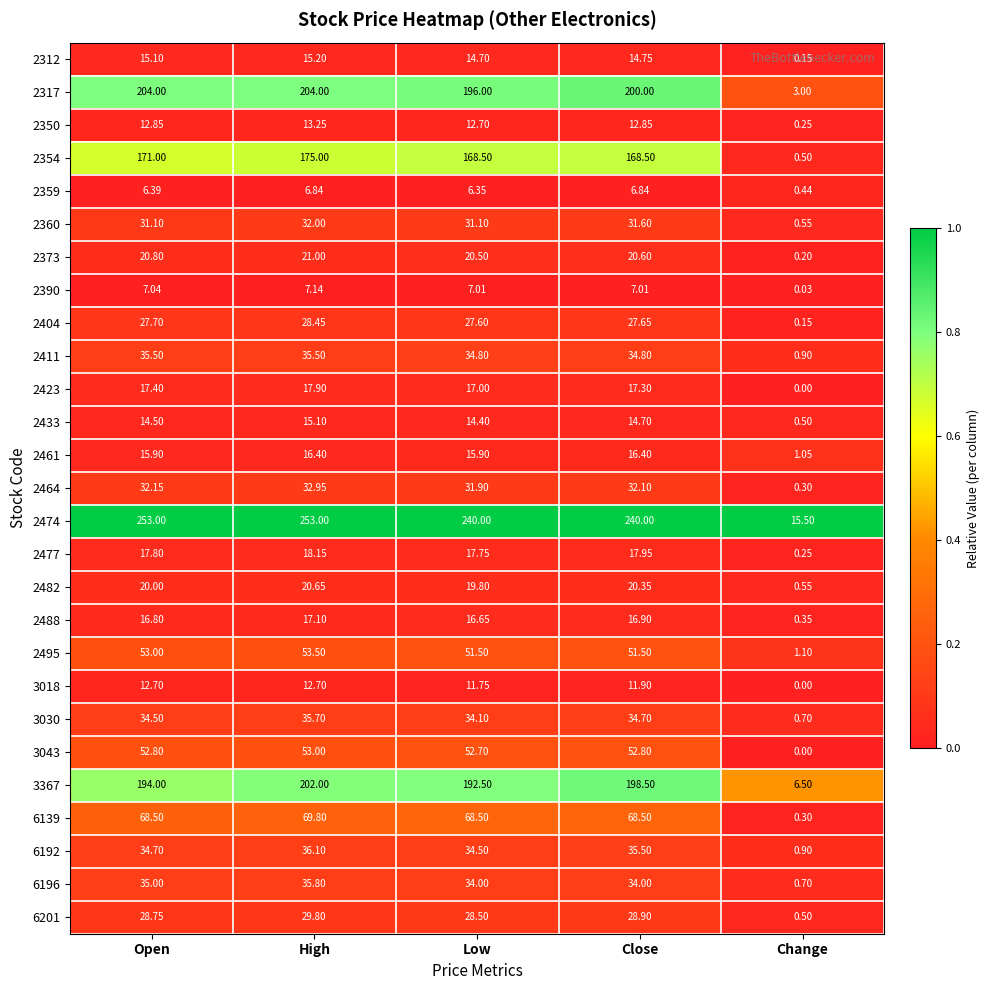

What is the greatest value displayed?

253.0